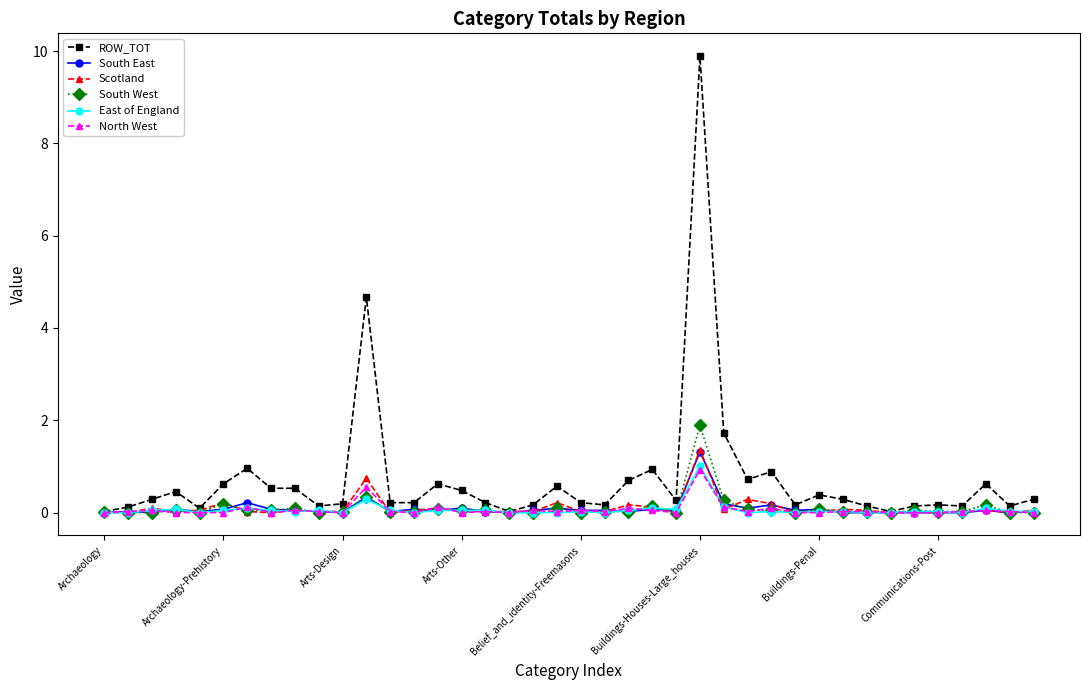

True or false: East of England has more than 2 points higher than both neighbors.

True